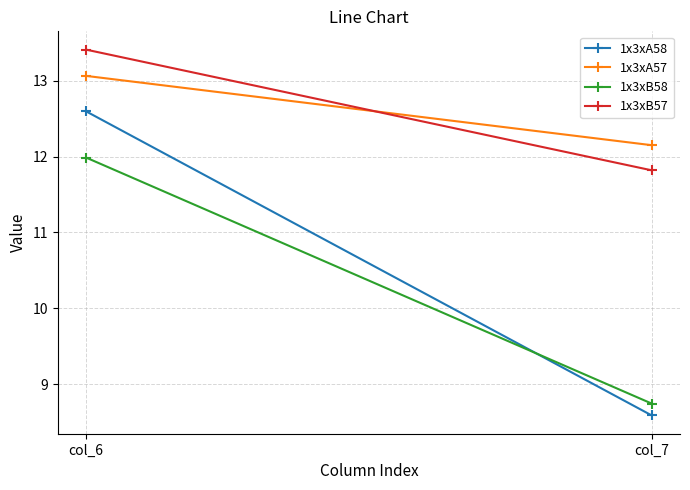

Which has a higher value, col_7 or col_6?

col_6